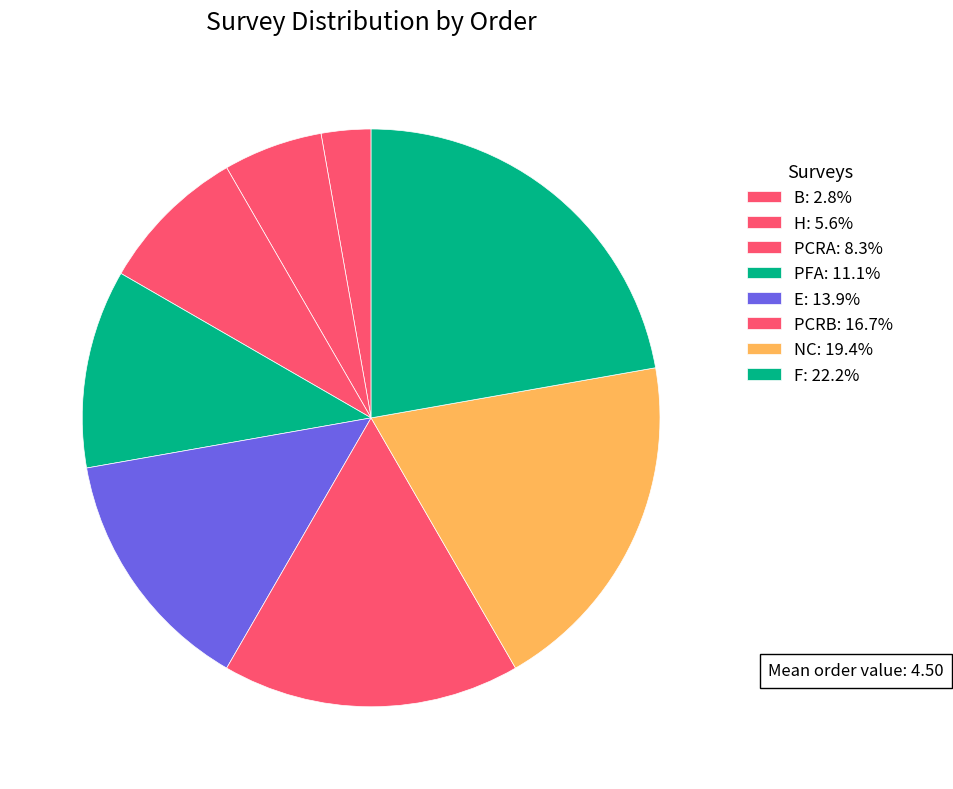

How many slices are in this pie chart?

8